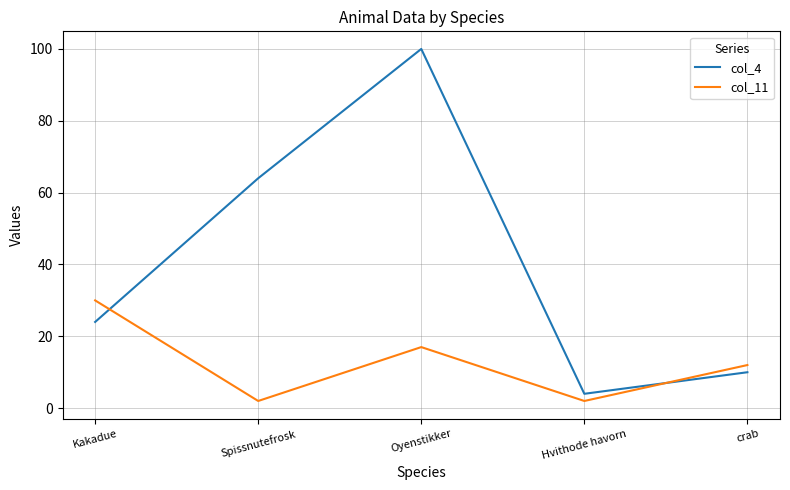

Reading right to left, list all the values displayed in this chart.

col_4: 10	4	100	64	24
col_11: 12	2	17	2	30